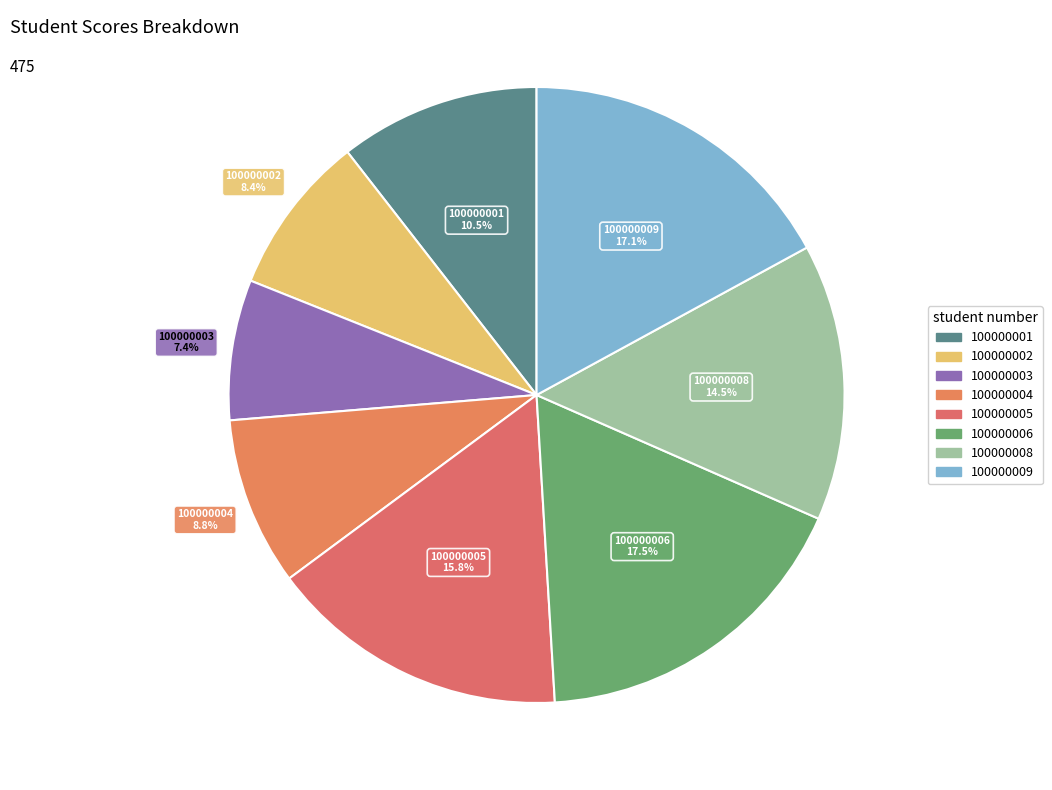

How many slices are in this pie chart?

8